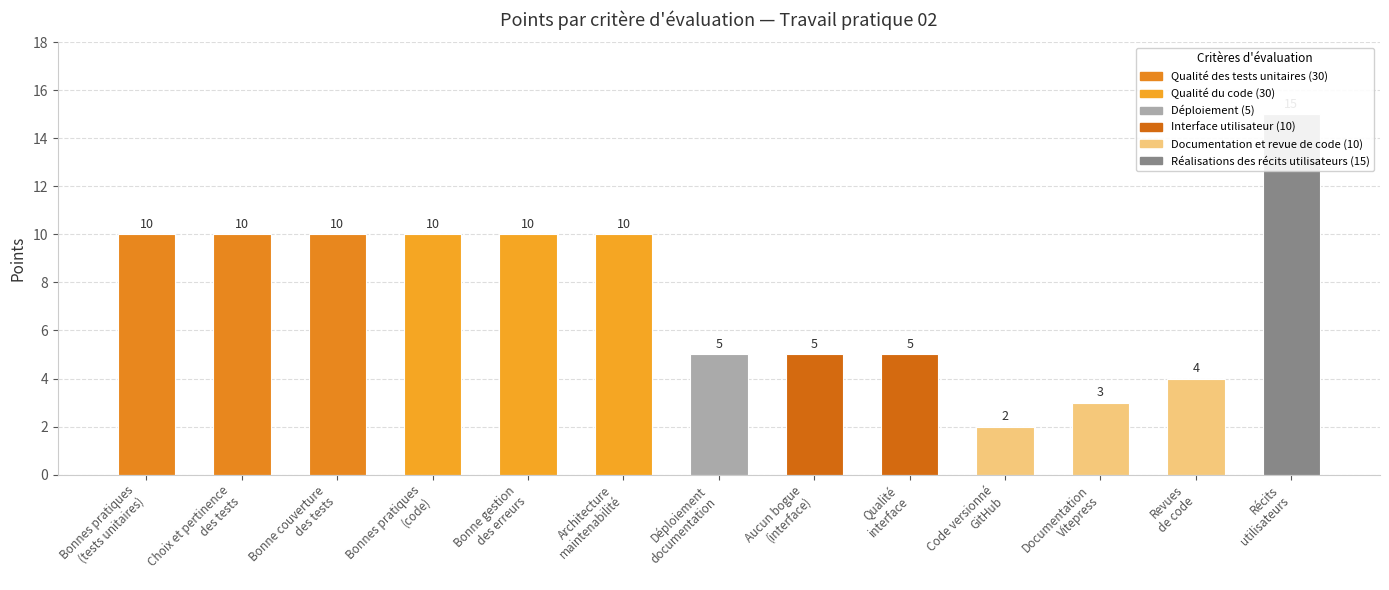

Reading left to right, what are all the values shown in this chart?

Bonnes pratiques
(tests unitaires)=10	Choix et pertinence
des tests=10	Bonne couverture
des tests=10	Bonnes pratiques
(code)=10	Bonne gestion
des erreurs=10	Architecture
maintenabilité=10	Déploiement
documentation=5	Aucun bogue
(interface)=5	Qualité
interface=5	Code versionné
GitHub=2	Documentation
Vitepress=3	Revues
de code=4	Récits
utilisateurs=15